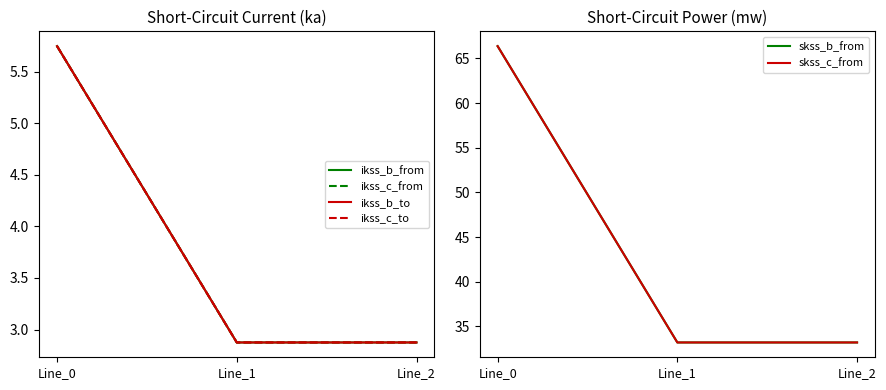

What is the sum of all skss_b_from values?

132.8